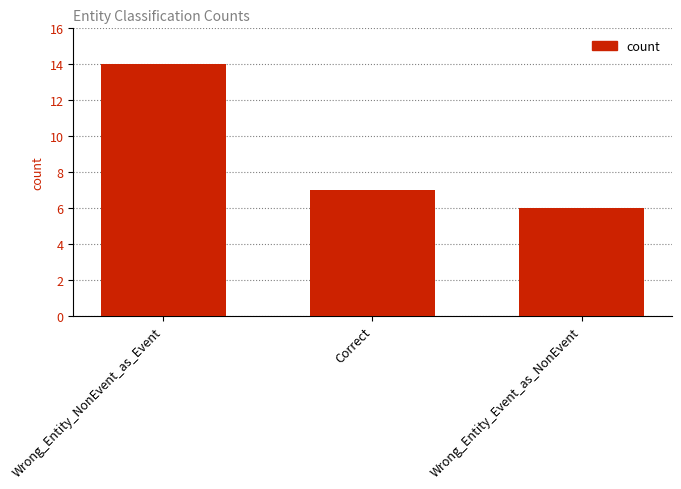

What is the difference between the values at Correct and Wrong_Entity_NonEvent_as_Event?

7